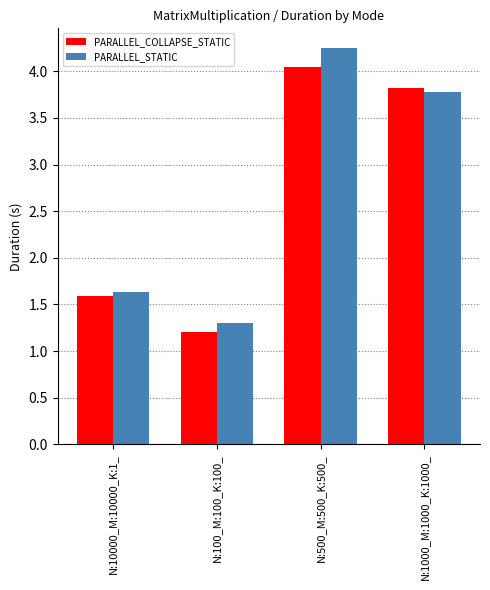

What is the minimum value shown in the chart?

1.2